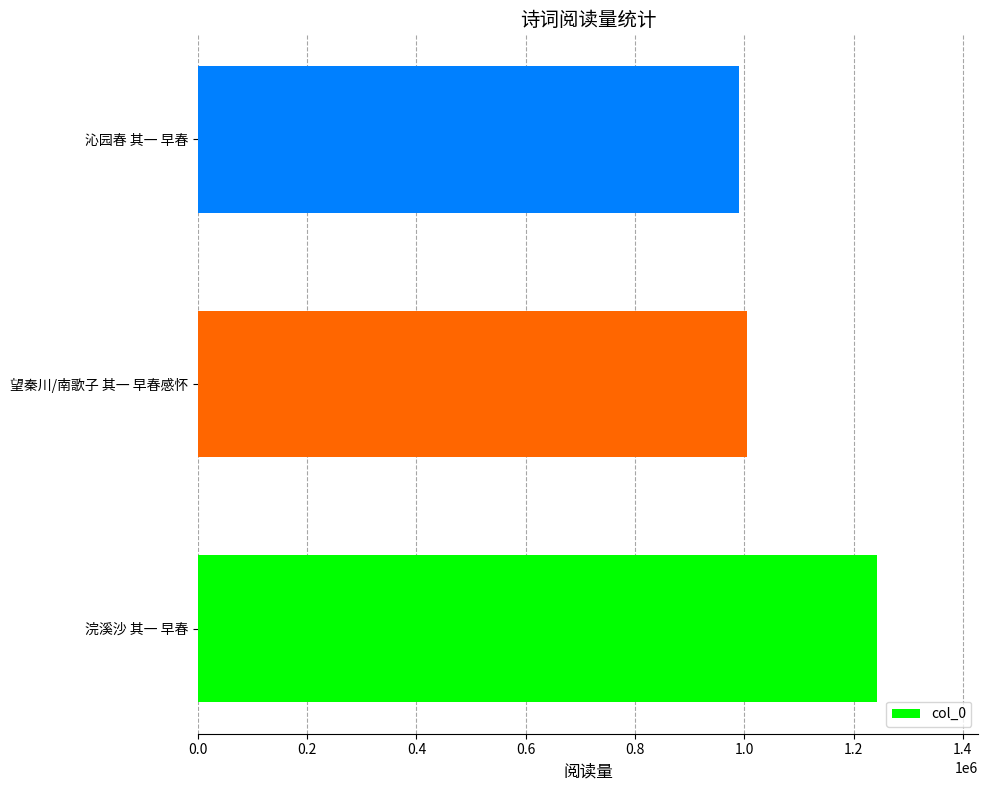

What is the sum of all values?

3236661